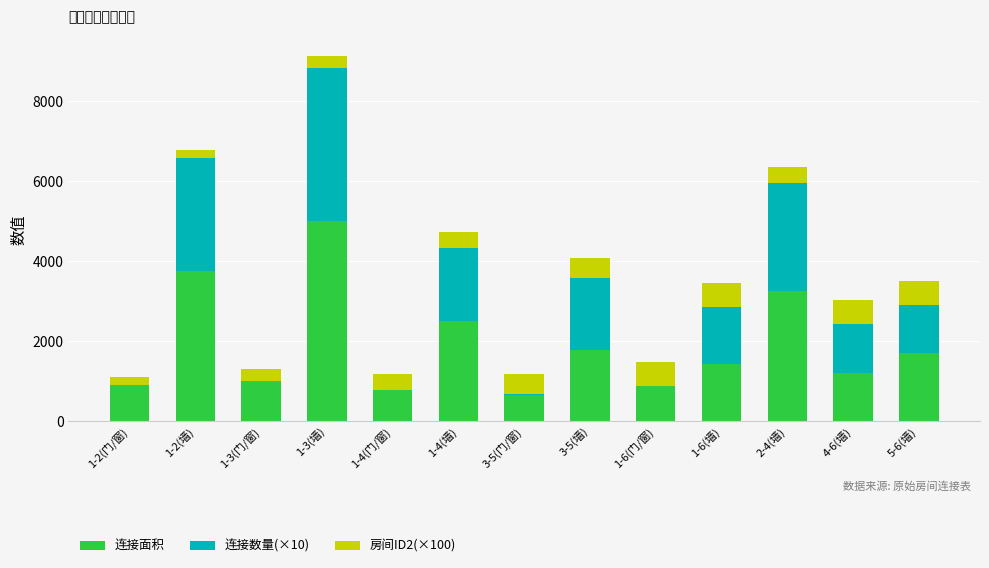

What is the difference between the 连接面积 values at 1-4(墙) and 1-2(门/窗)?

1603